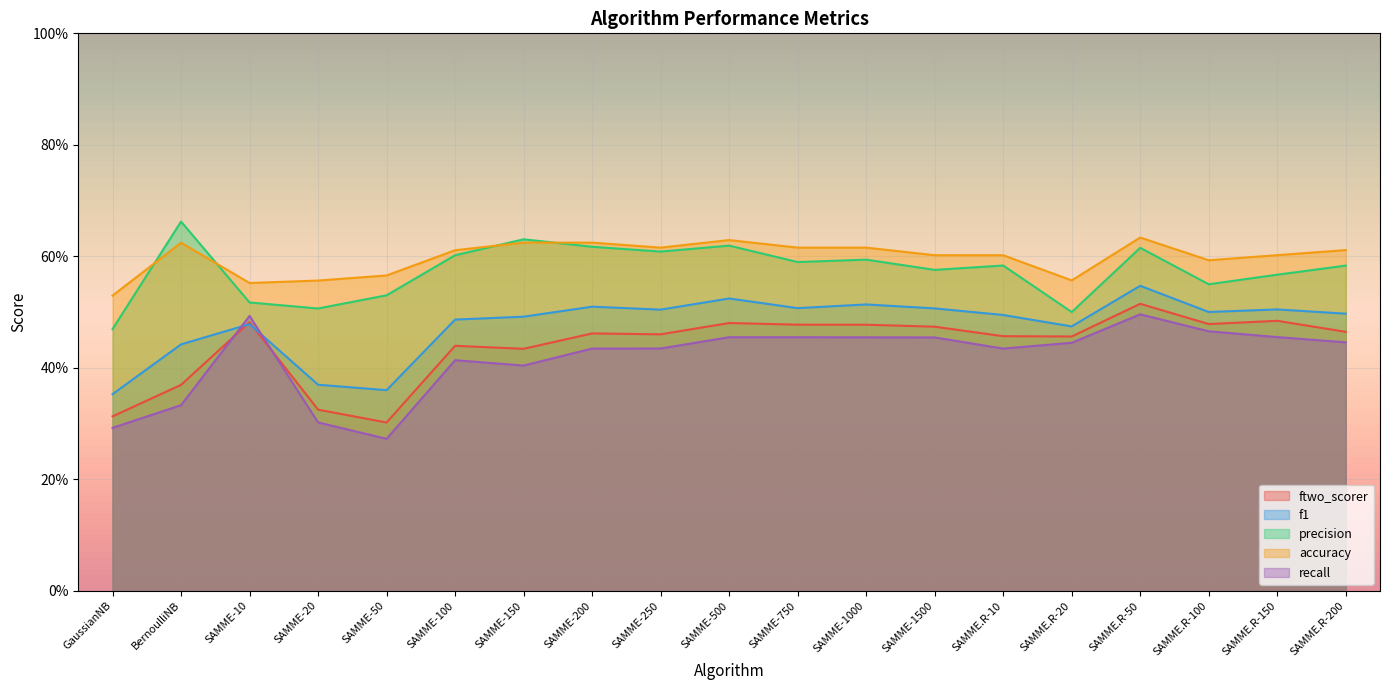

How many data points does each series have?

19